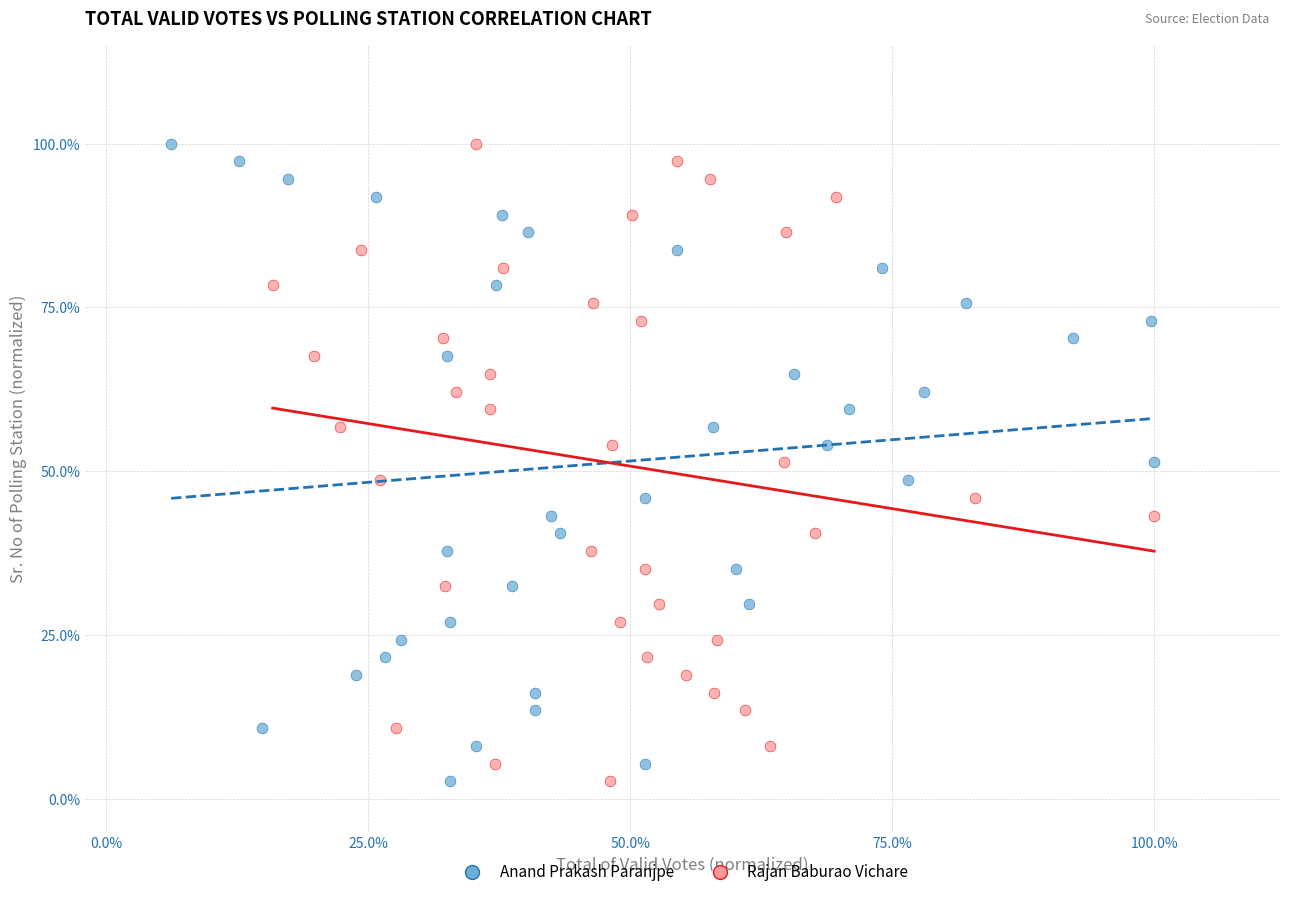

What are all the series names shown in the legend?

Anand Prakash Paranjpe, Rajan Baburao Vichare